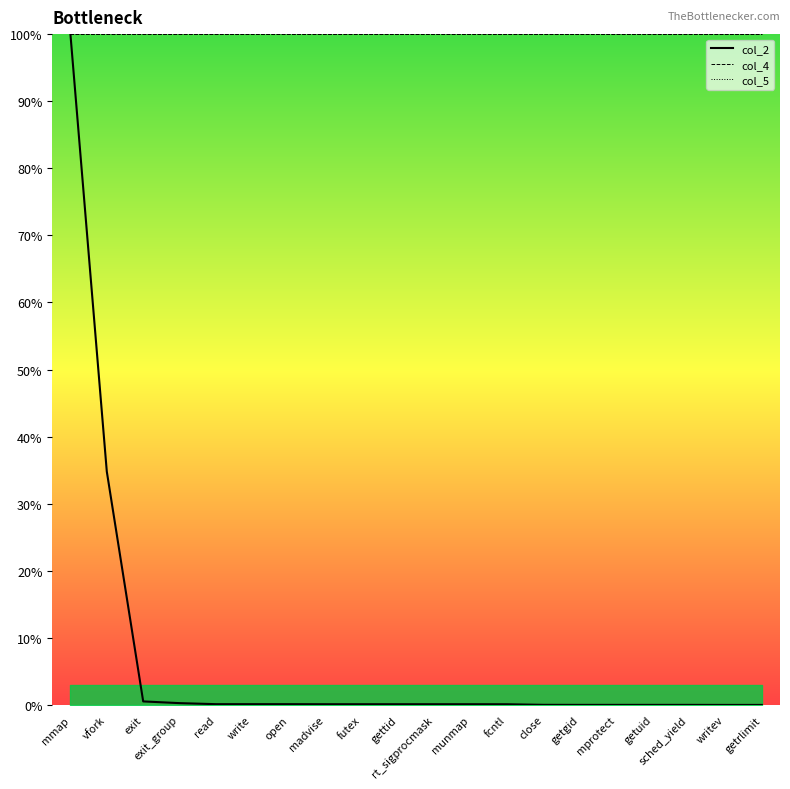

Does the chart have visible grid lines?

No